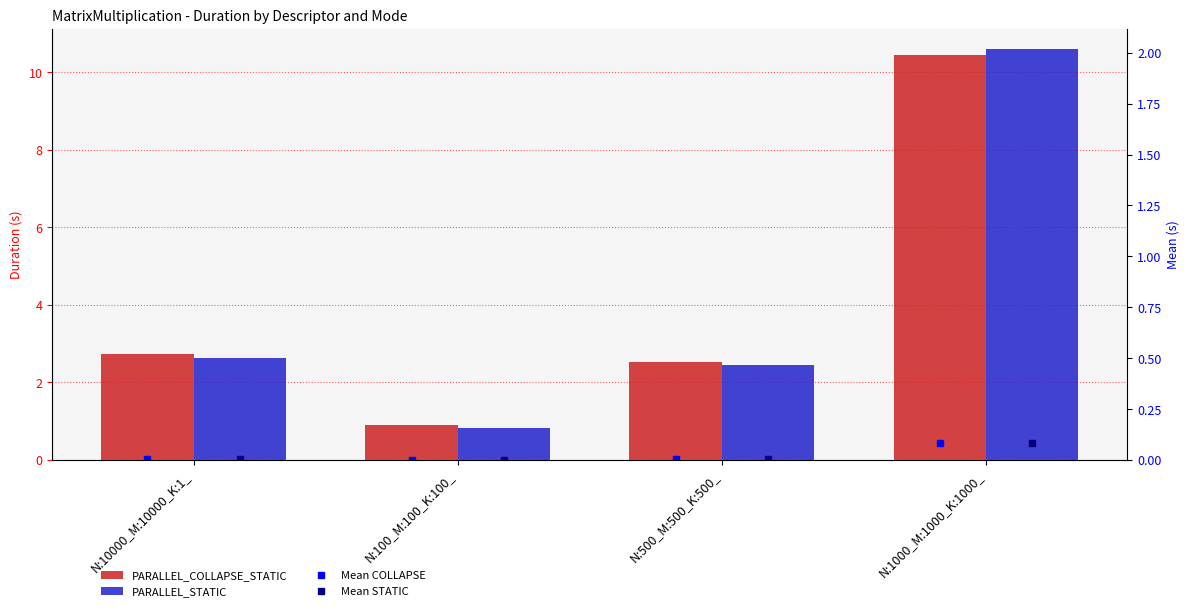

What is the difference between the highest and lowest values at N:10000_M:10000_K:1_?

2.7